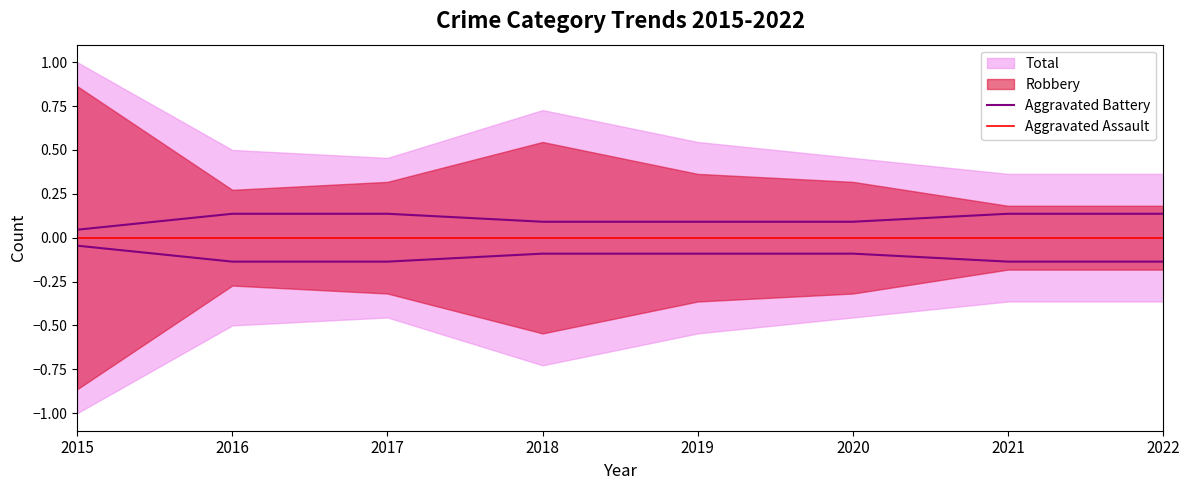

True or false: Aggravated Battery has more than 2 interior local peaks.

False